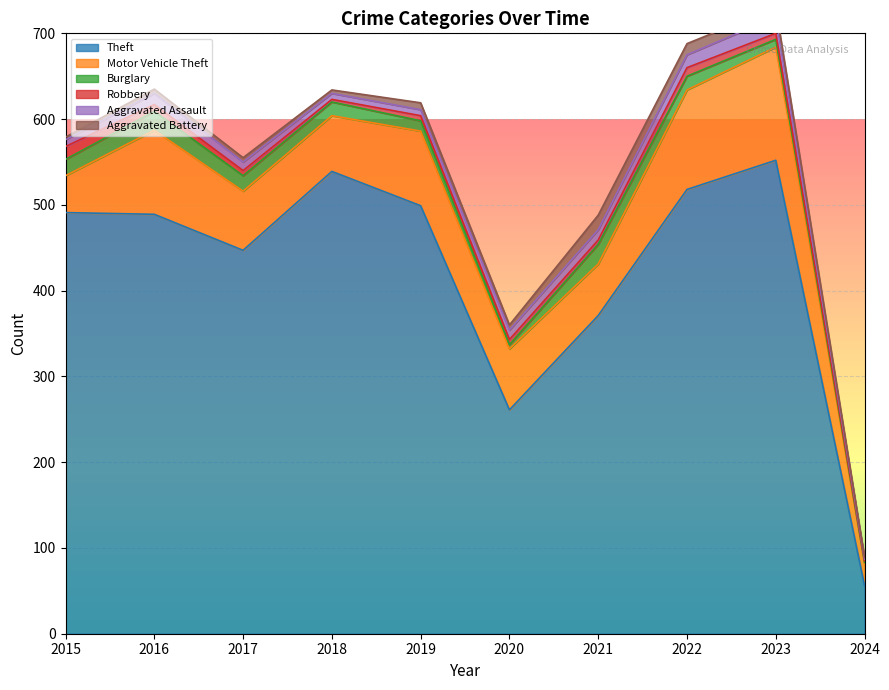

How many data points in Aggravated Battery are less than 6?

5